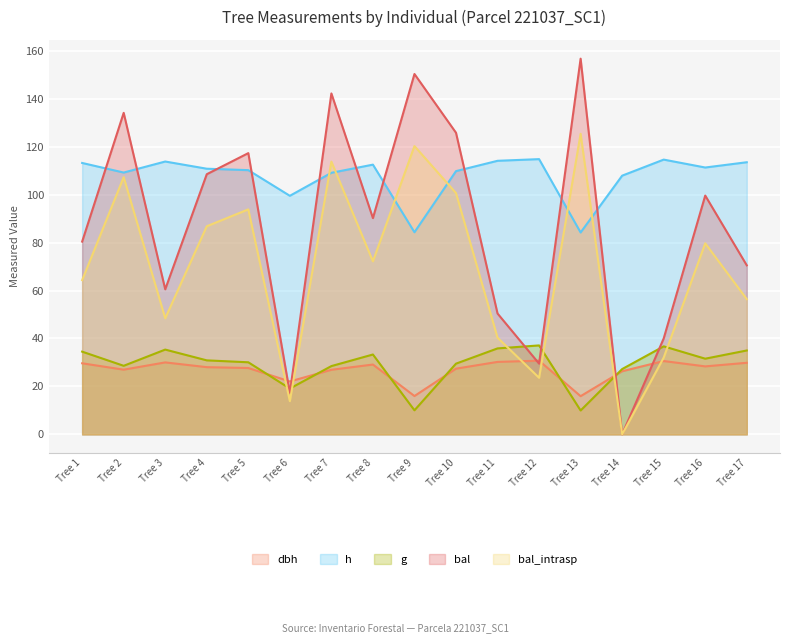

Where is the first local maximum for bal_intrasp?

Tree 2